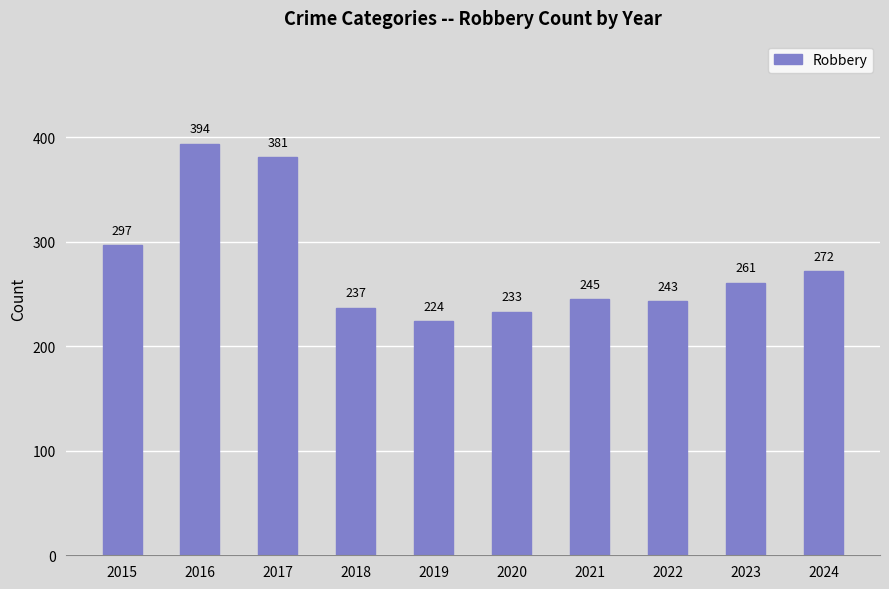

How many categories are shown in the chart?

10